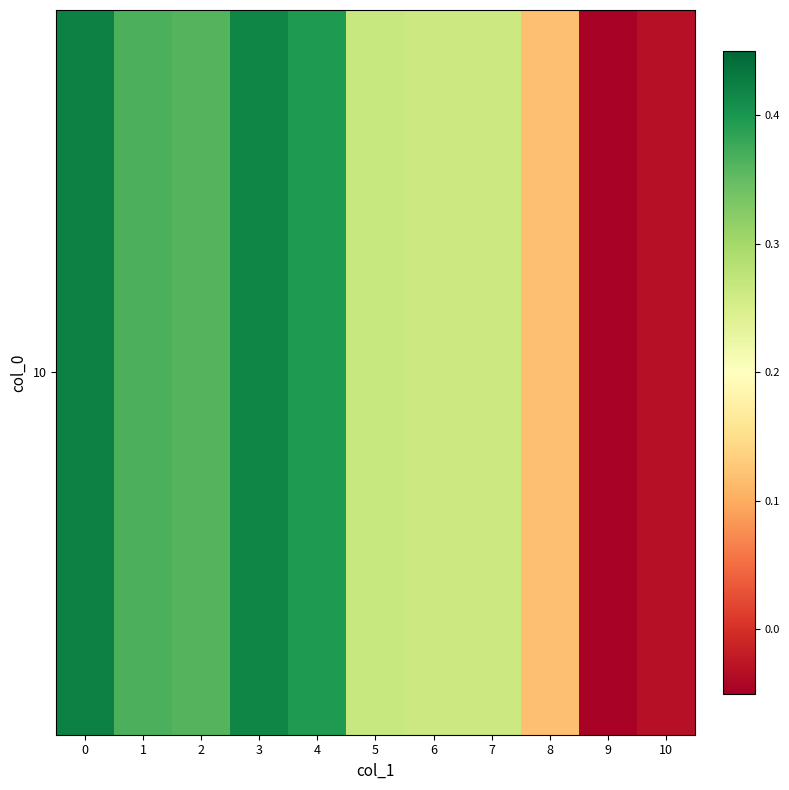

How many negative values are there?

2